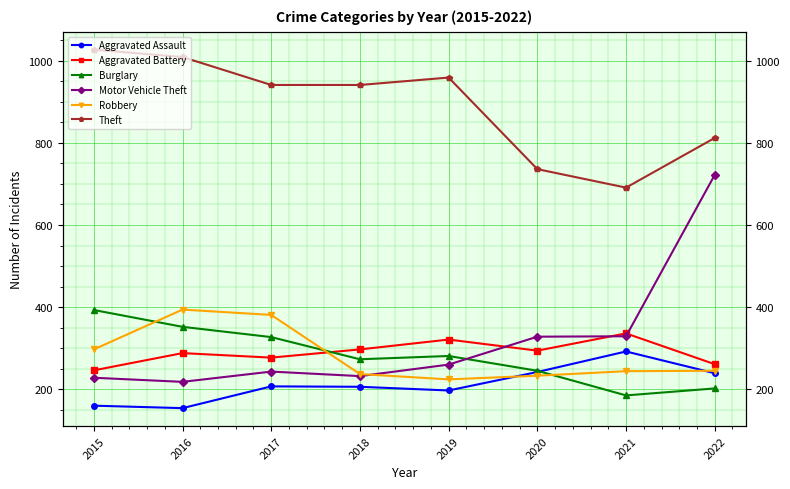

At which category is the sum across all series the highest?

2022